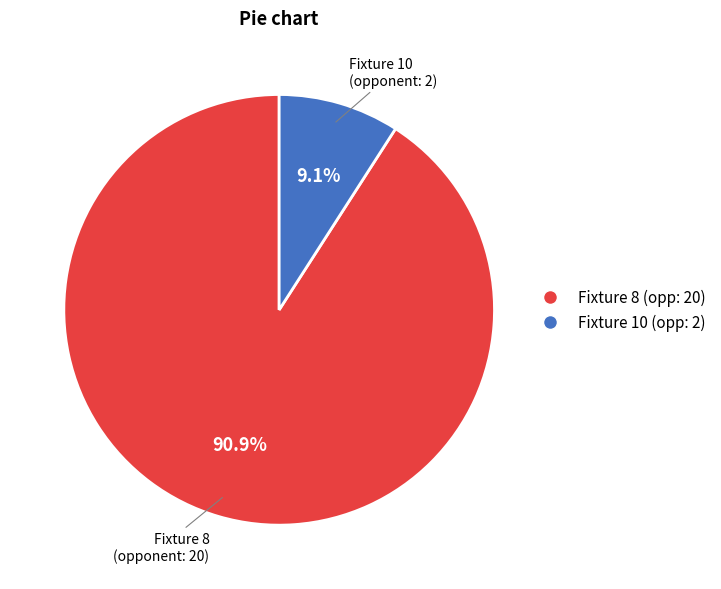

Does any single category account for the majority?

Yes